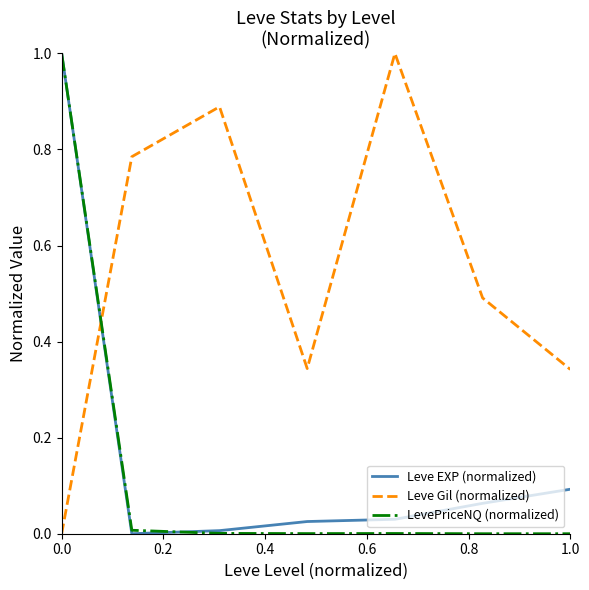

Which series has the largest total across all categories?

Leve Gil (normalized)